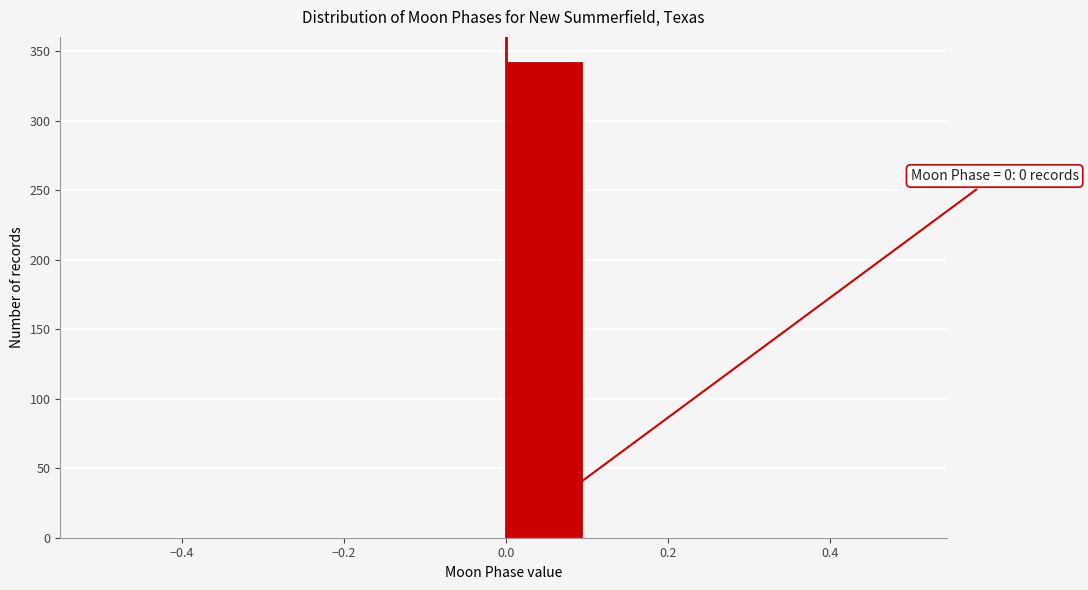

Over which range of the x-axis is the bar tallest?

0.0 to 0.1